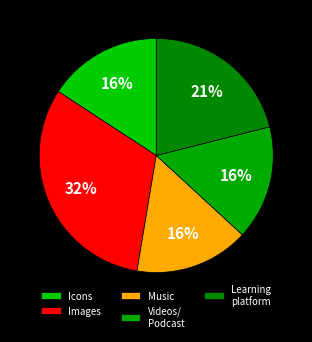

To the nearest percent, what percentage of the pie is Icons?

16%